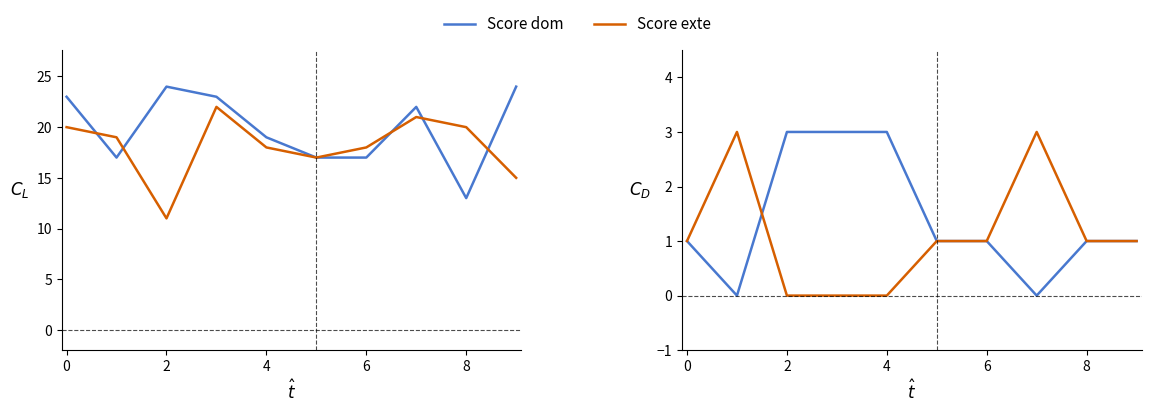

At how many categories does at least one series exceed 1?

10